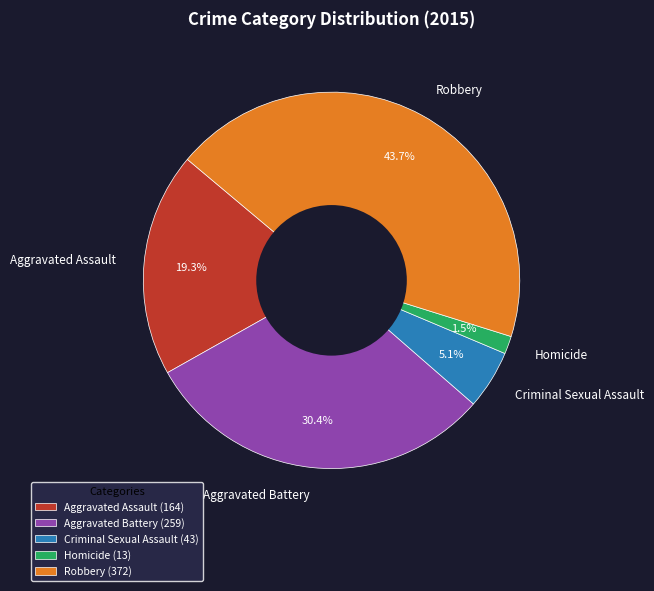

Count the number of slices in the pie.

5